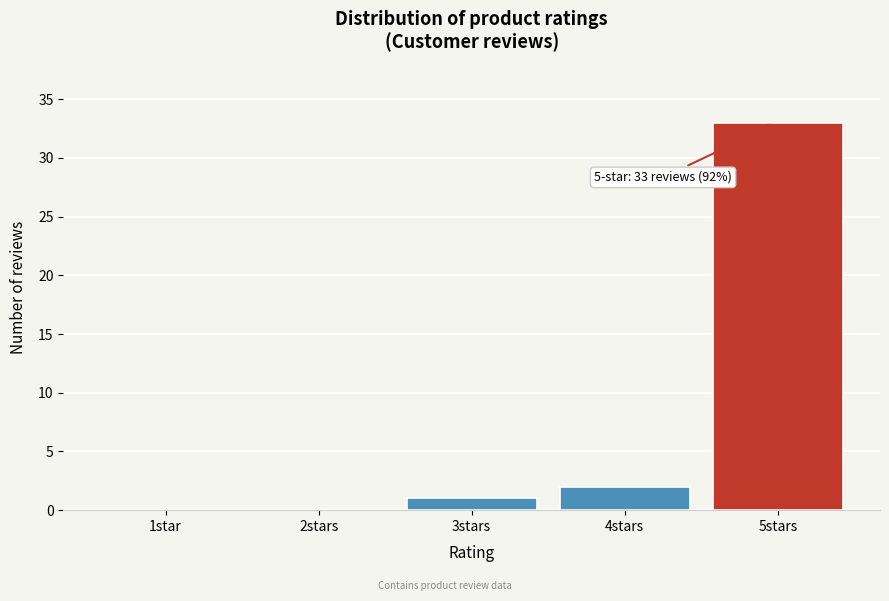

Reading left to right, what are all the values shown in this chart?

1star=0	2stars=0	3stars=1	4stars=2	5stars=33